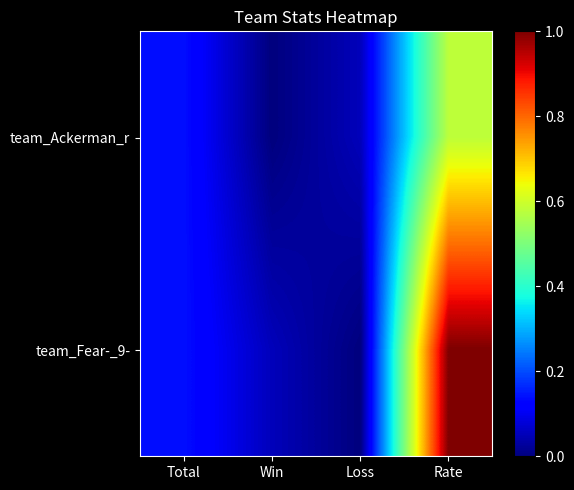

Which series has the largest range (max minus min)?

team_Fear-_9-